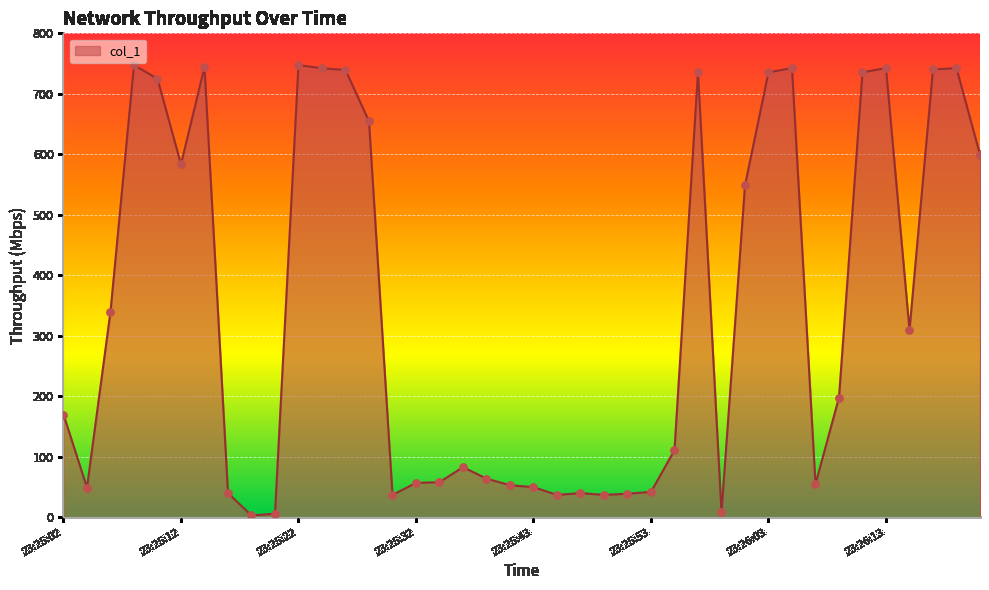

What is the greatest value displayed?

747.5